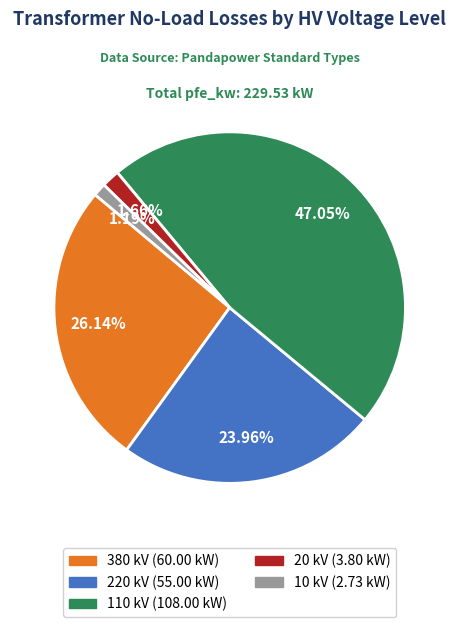

Does any single category account for the majority?

No